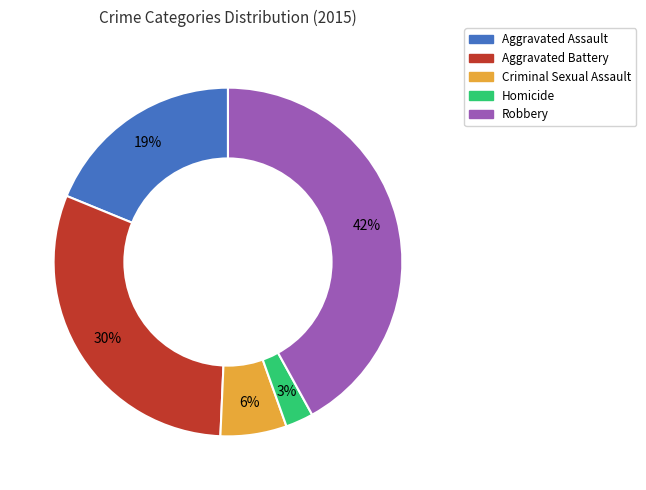

Count the number of slices in the pie.

5